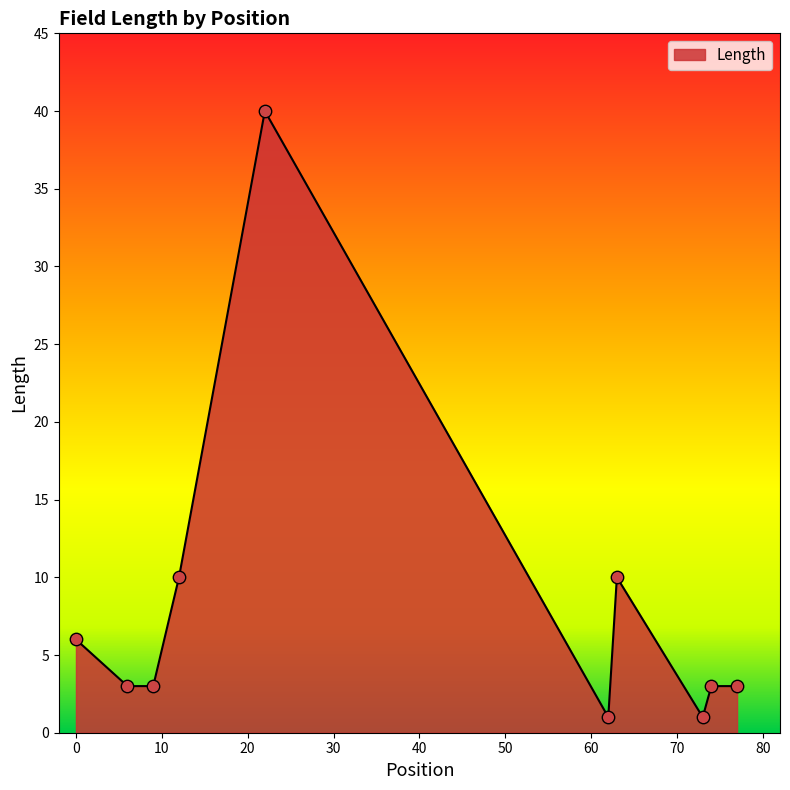

What is the maximum value shown in the chart?

40